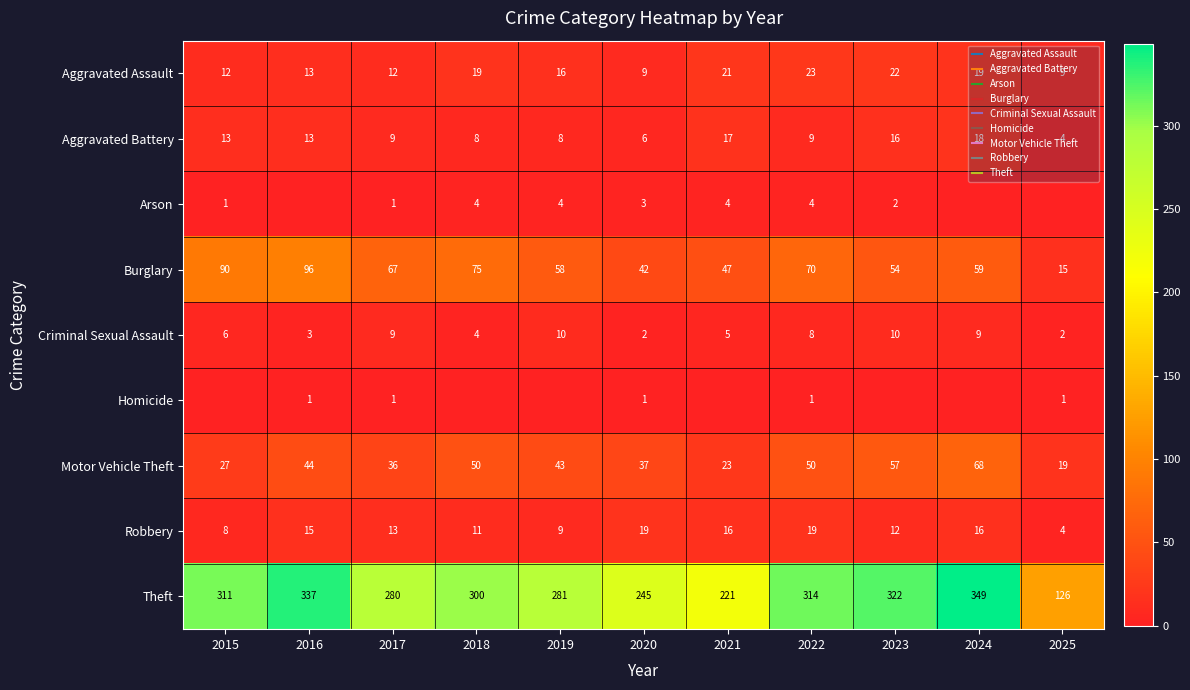

Between 2015 and 2017, which series saw the biggest shift?

Theft